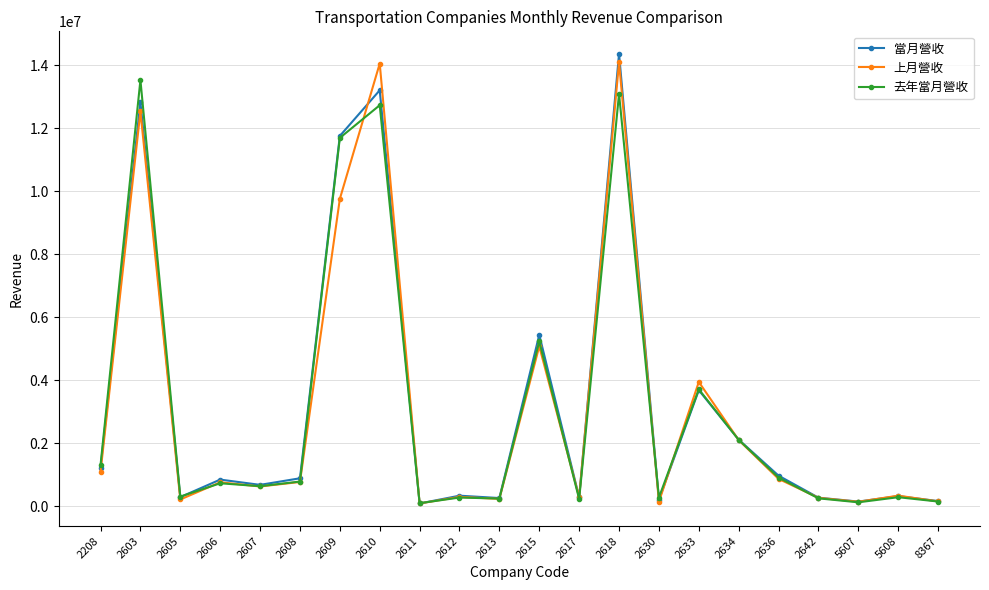

Which series changed the most between 2609 and 2613?

當月營收